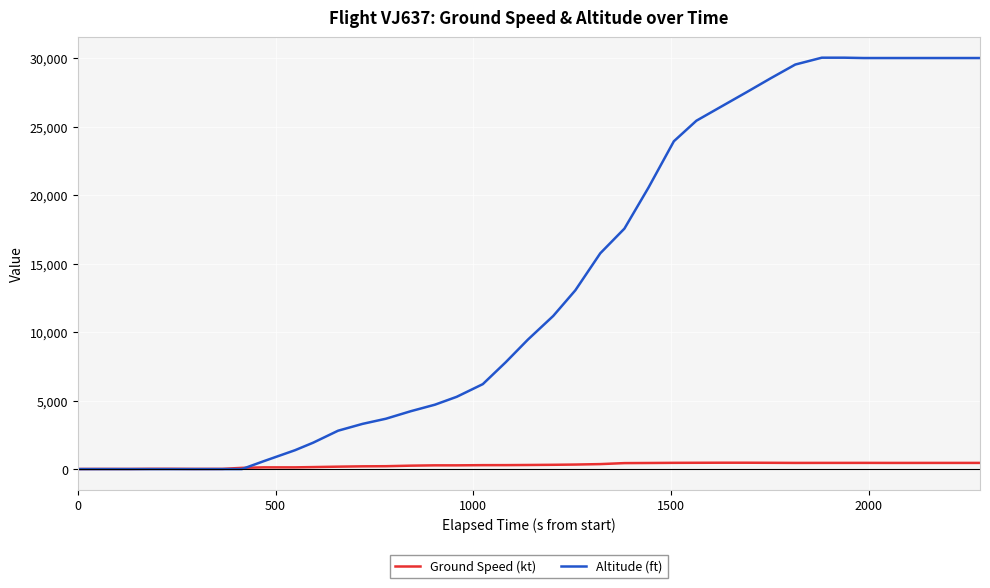

List the series in order of their overall mean, lowest first.

Ground Speed (kt), Altitude (ft)